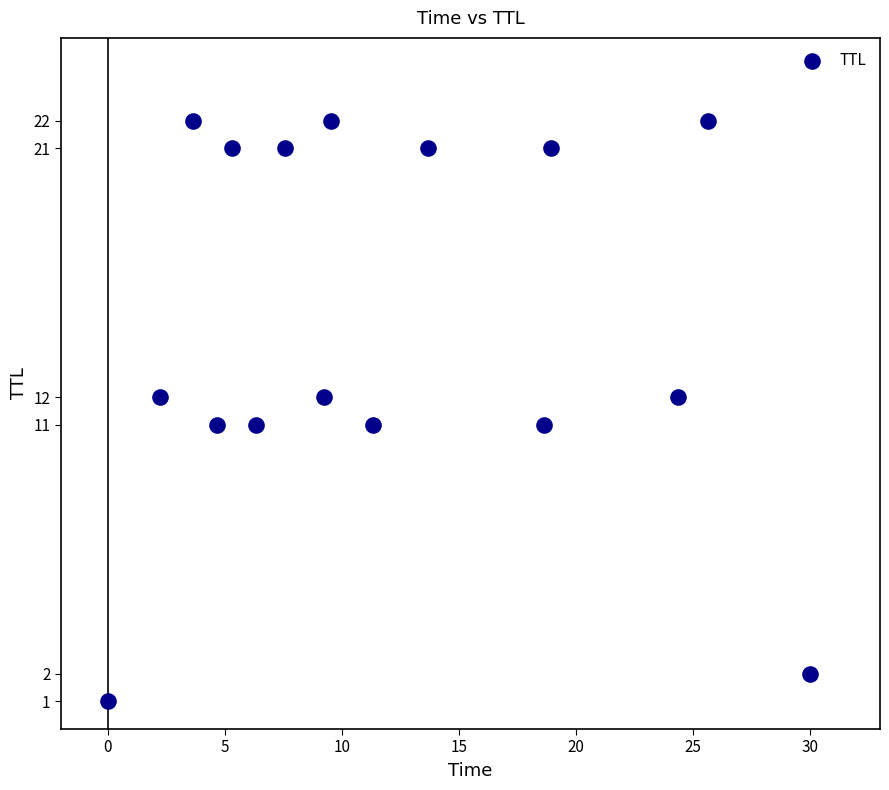

What is the range of Y values (max minus min)?

21